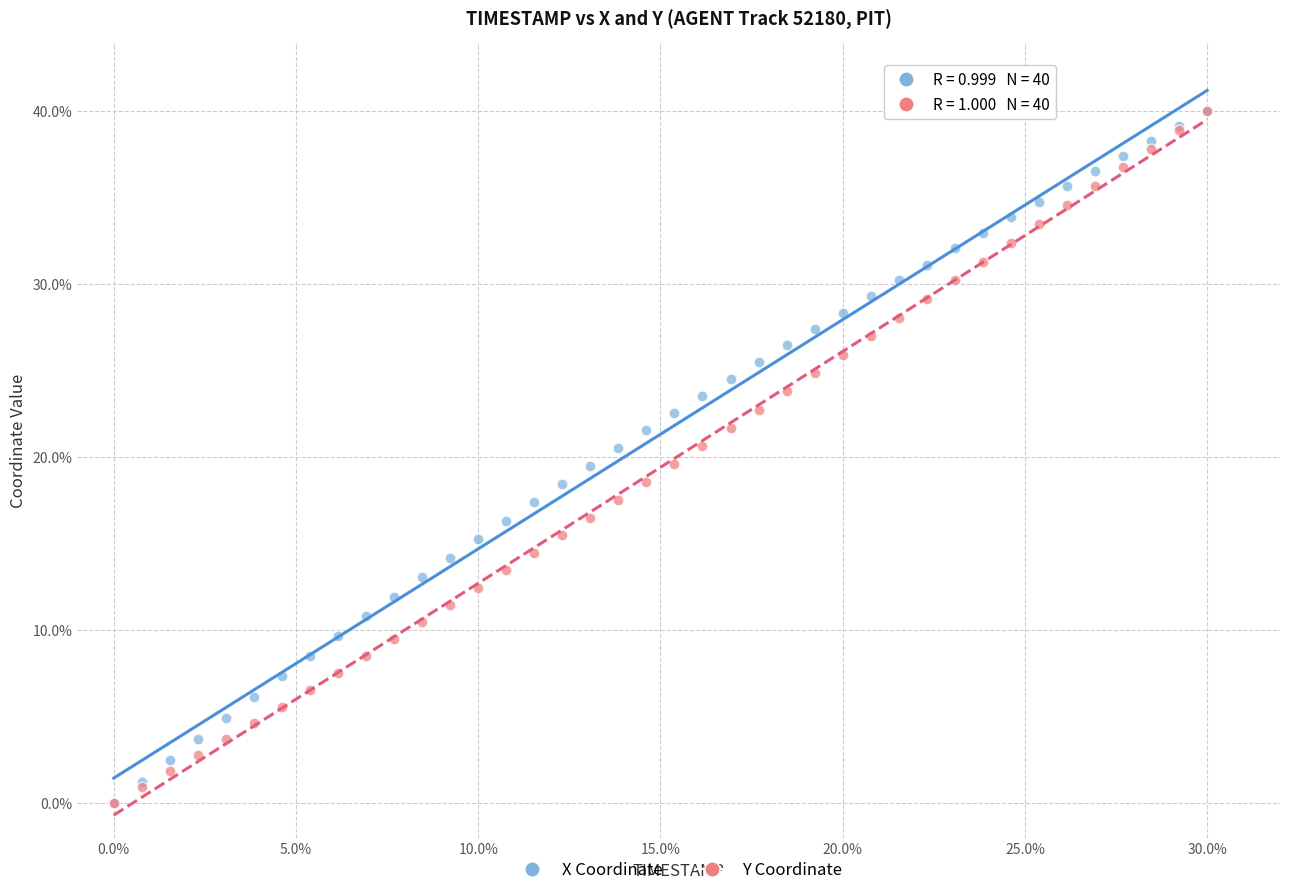

What are all the series names shown in the legend?

X Coordinate, Y Coordinate